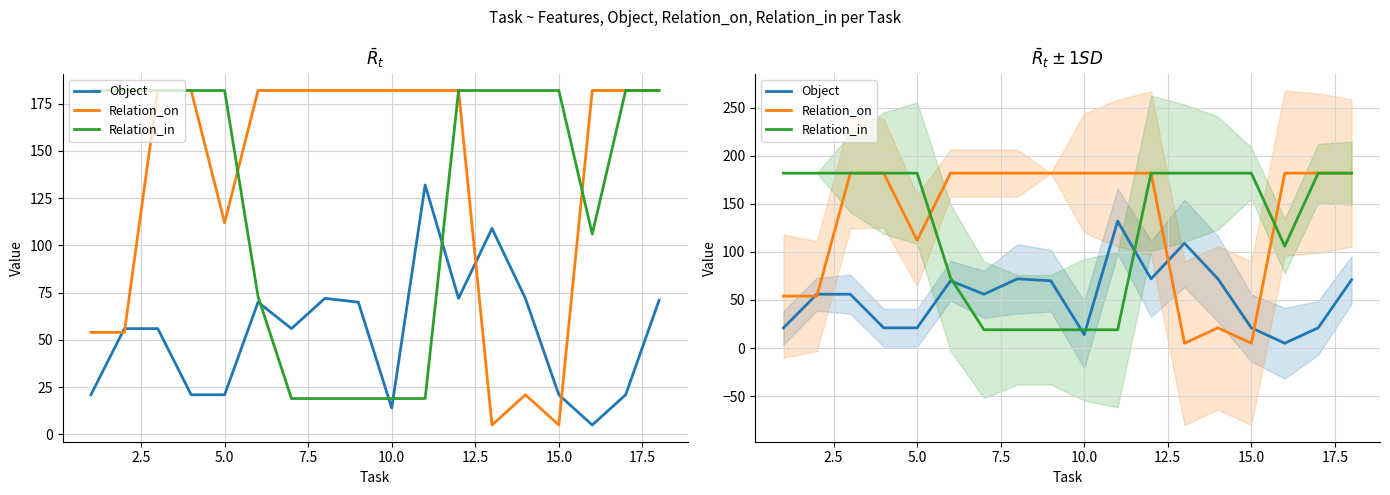

True or false: Relation_on and Relation_in intersect in this chart.

True